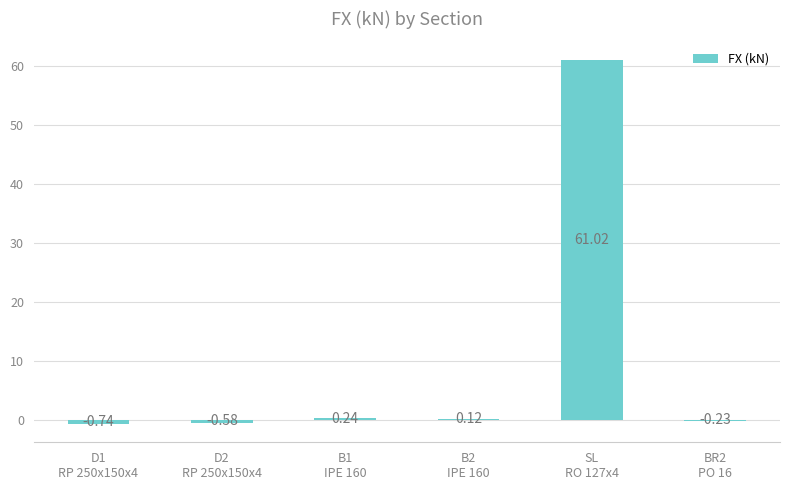

What is the greatest value displayed?

61.0